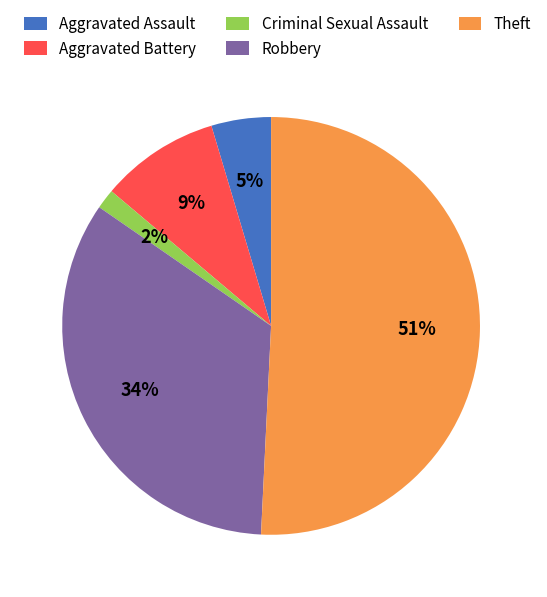

Is it true that Aggravated Assault is 5% of the pie?

True